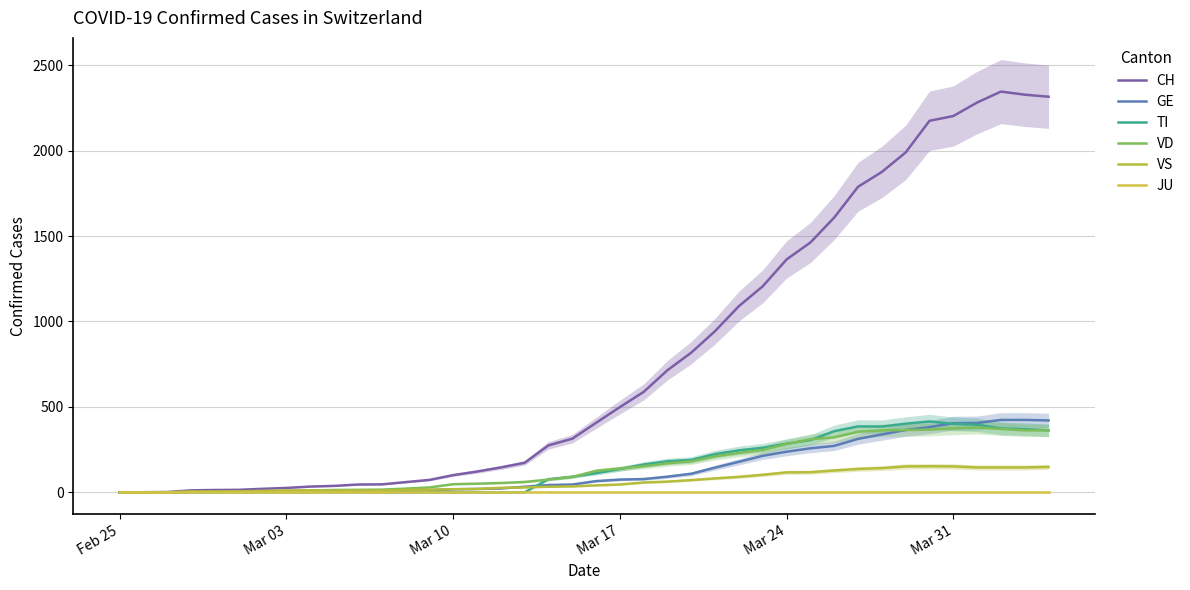

How many lines are shown in the chart?

6